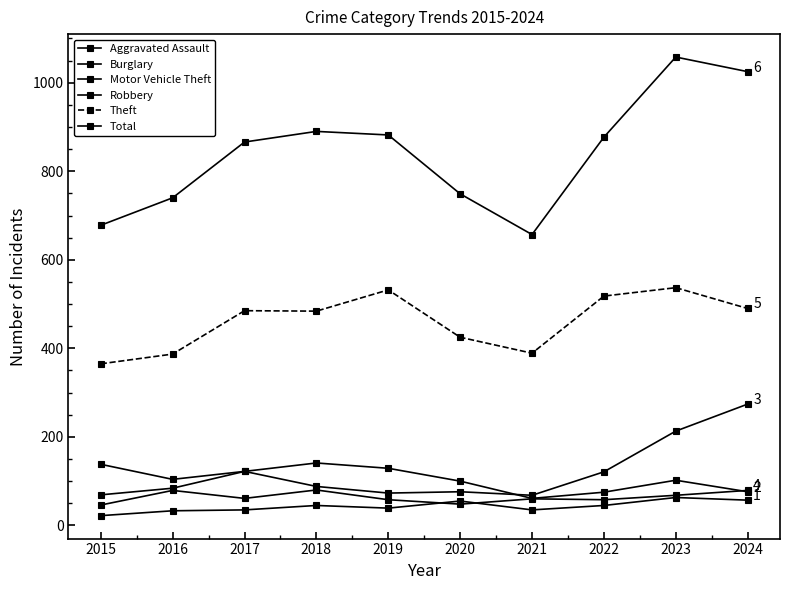

Is it true that Burglary equals 107 at 2024?

False